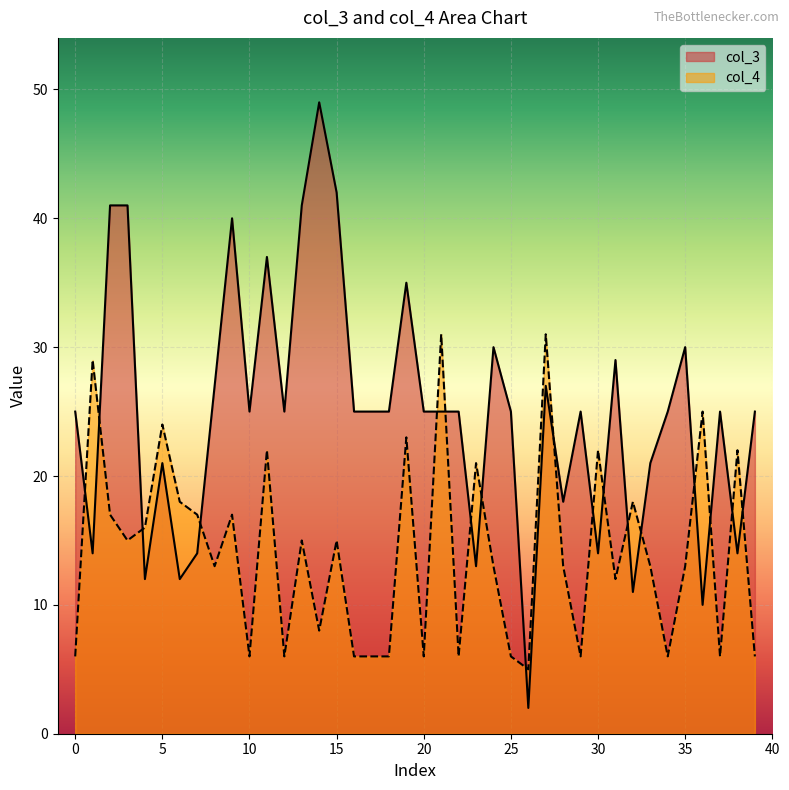

Count the number of data series in this chart.

2